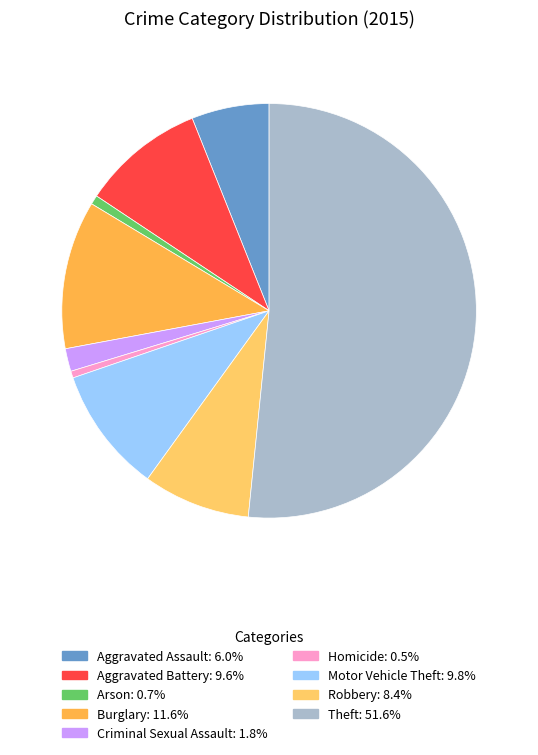

How many segments does this pie chart have?

9